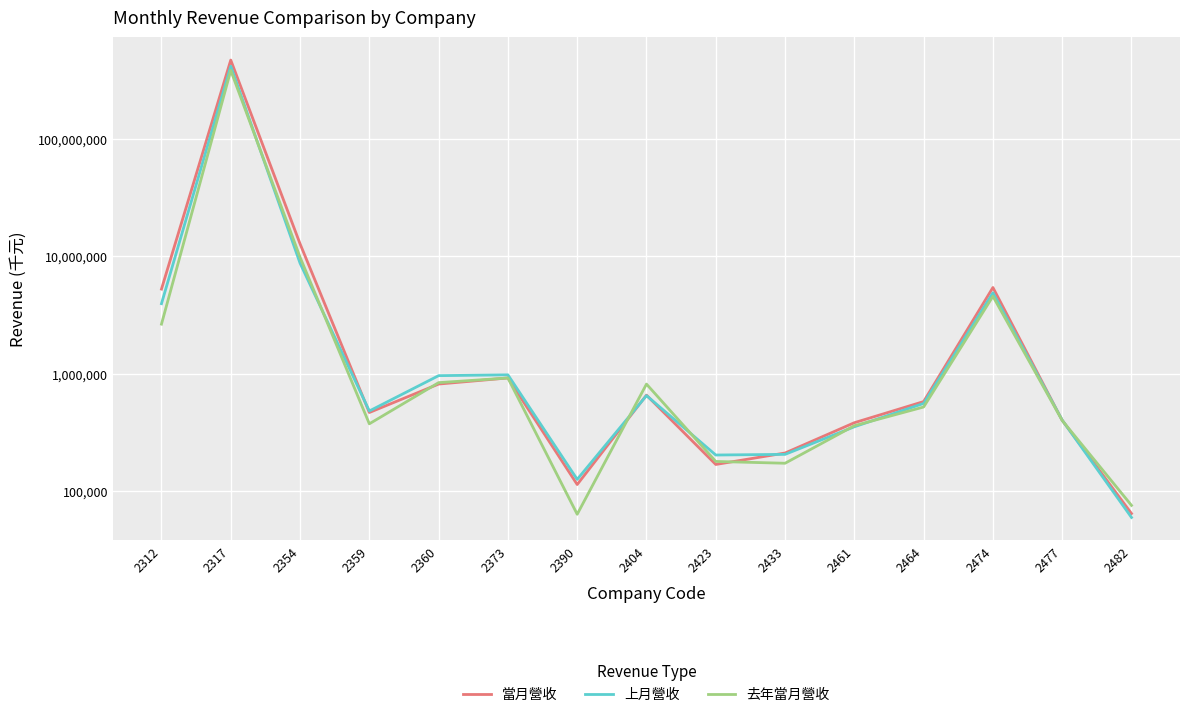

What is the sum of all 當月營收 values?

497178949